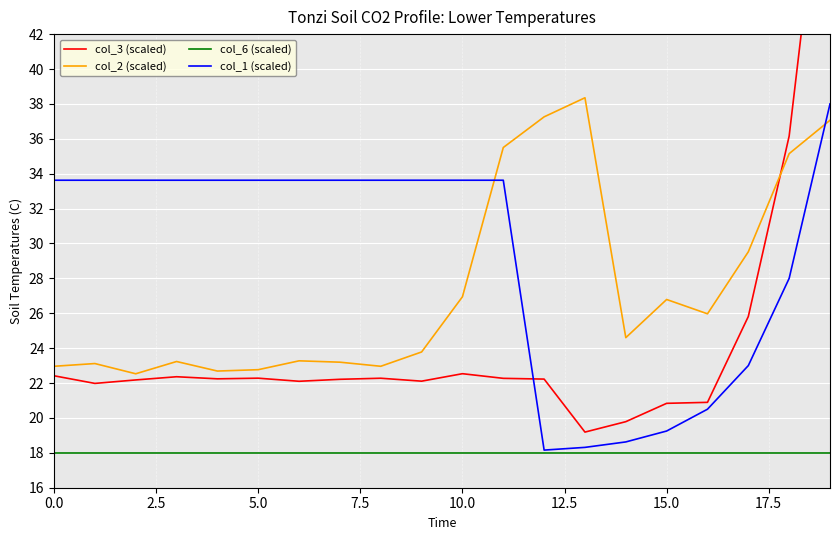

Where is the first local minimum for col_1 (scaled)?

12